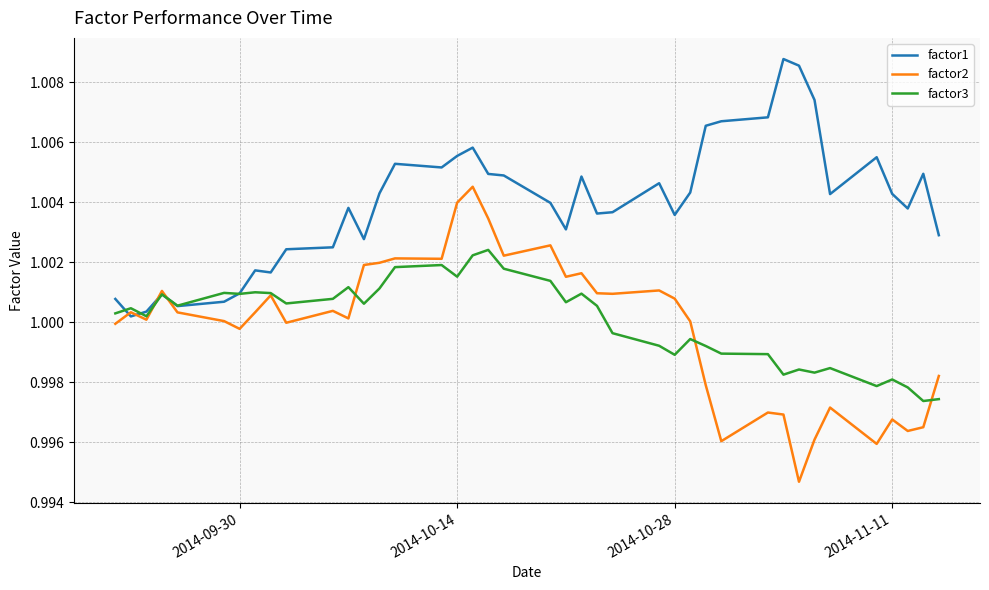

Which series has the widest spread of values?

factor2